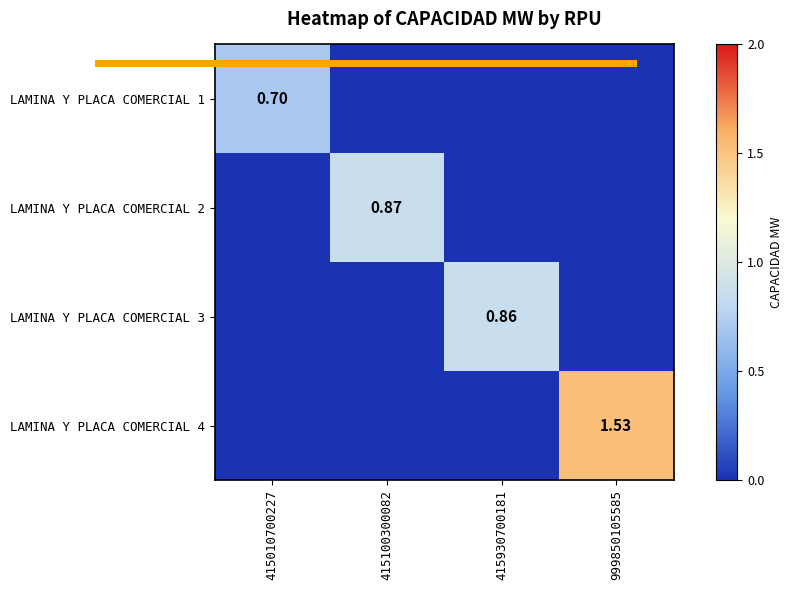

At which label is LAMINA Y PLACA COMERCIAL 3 closest to 0?

415010700227